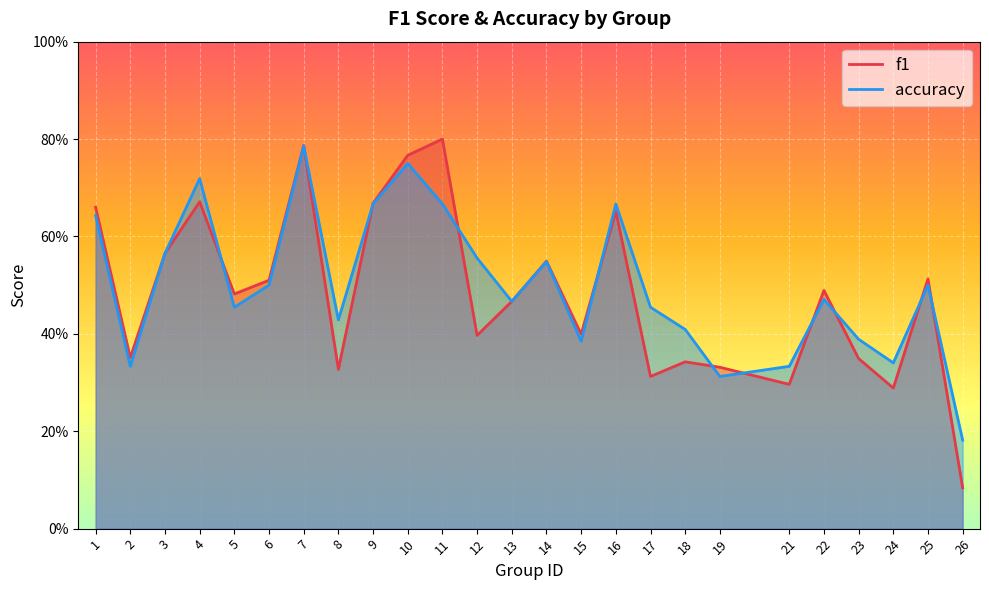

What is the value of the accuracy point at the 16th from the left?

0.7